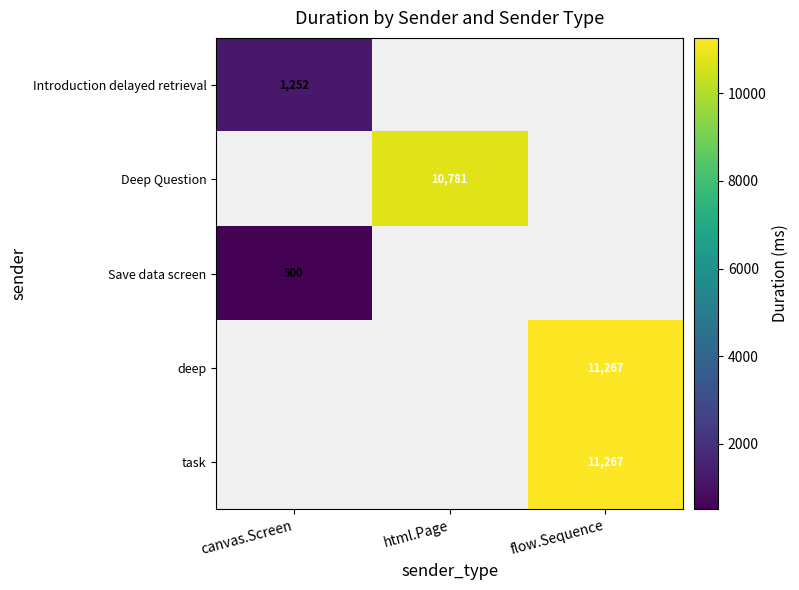

What is the minimum value shown in the chart?

500.0